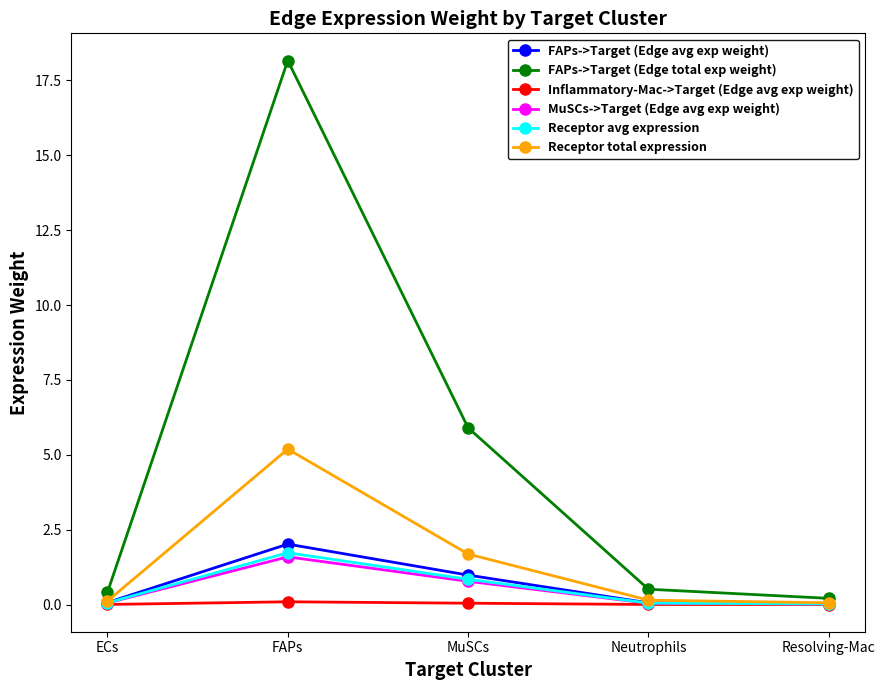

What is the value of the FAPs->Target (Edge total exp weight) point at the 1st from the left?

0.4